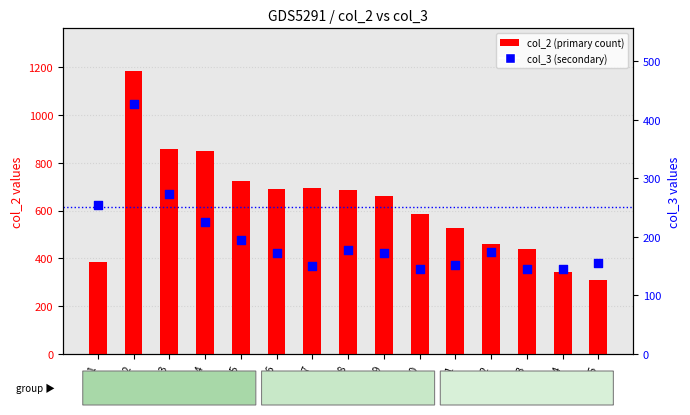

Which series contains the highest Y value?

col_2 (primary count)